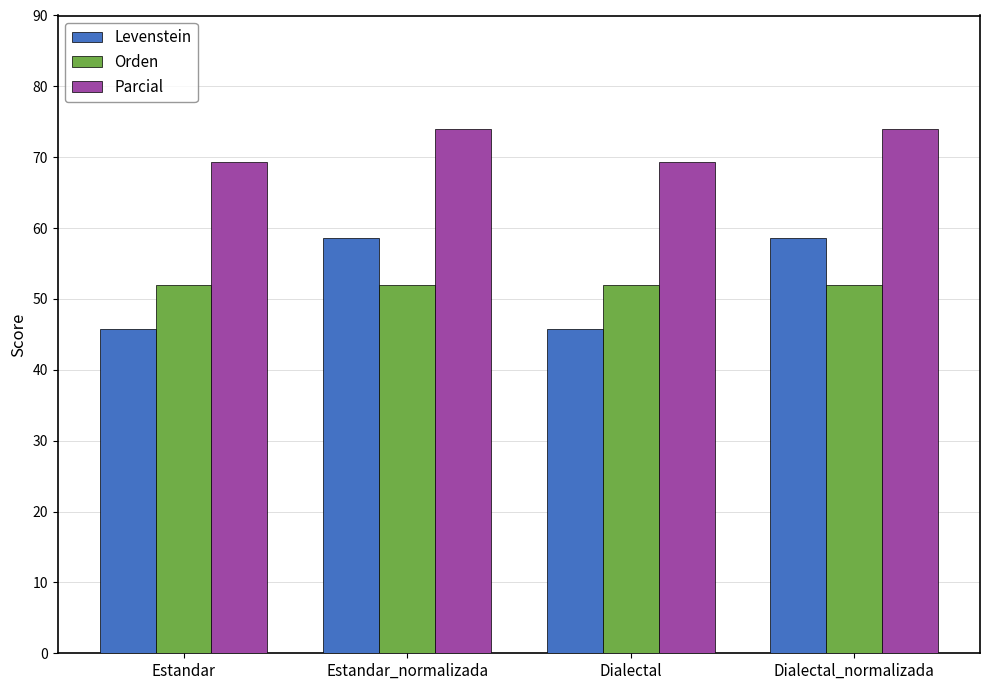

Which series has the largest range (max minus min)?

Levenstein